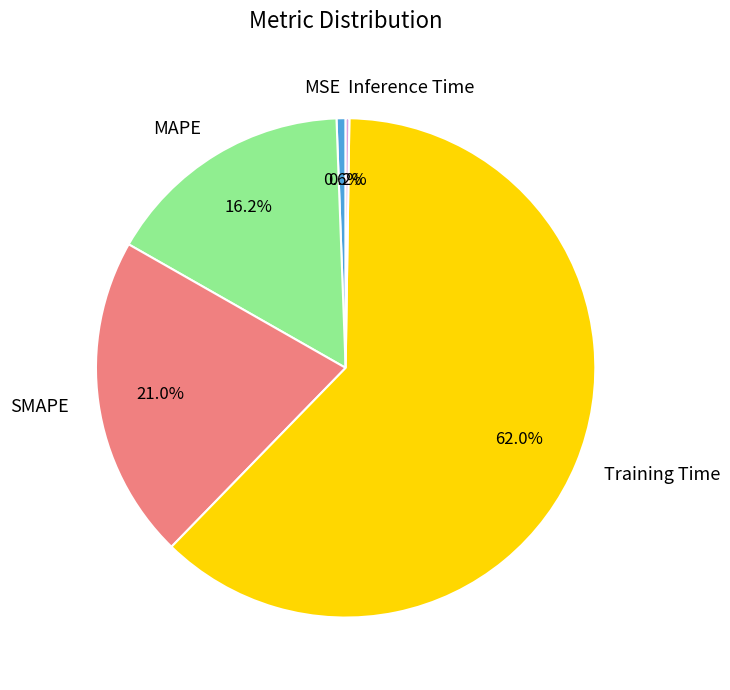

To the nearest percent, what portion does MSE represent?

1%